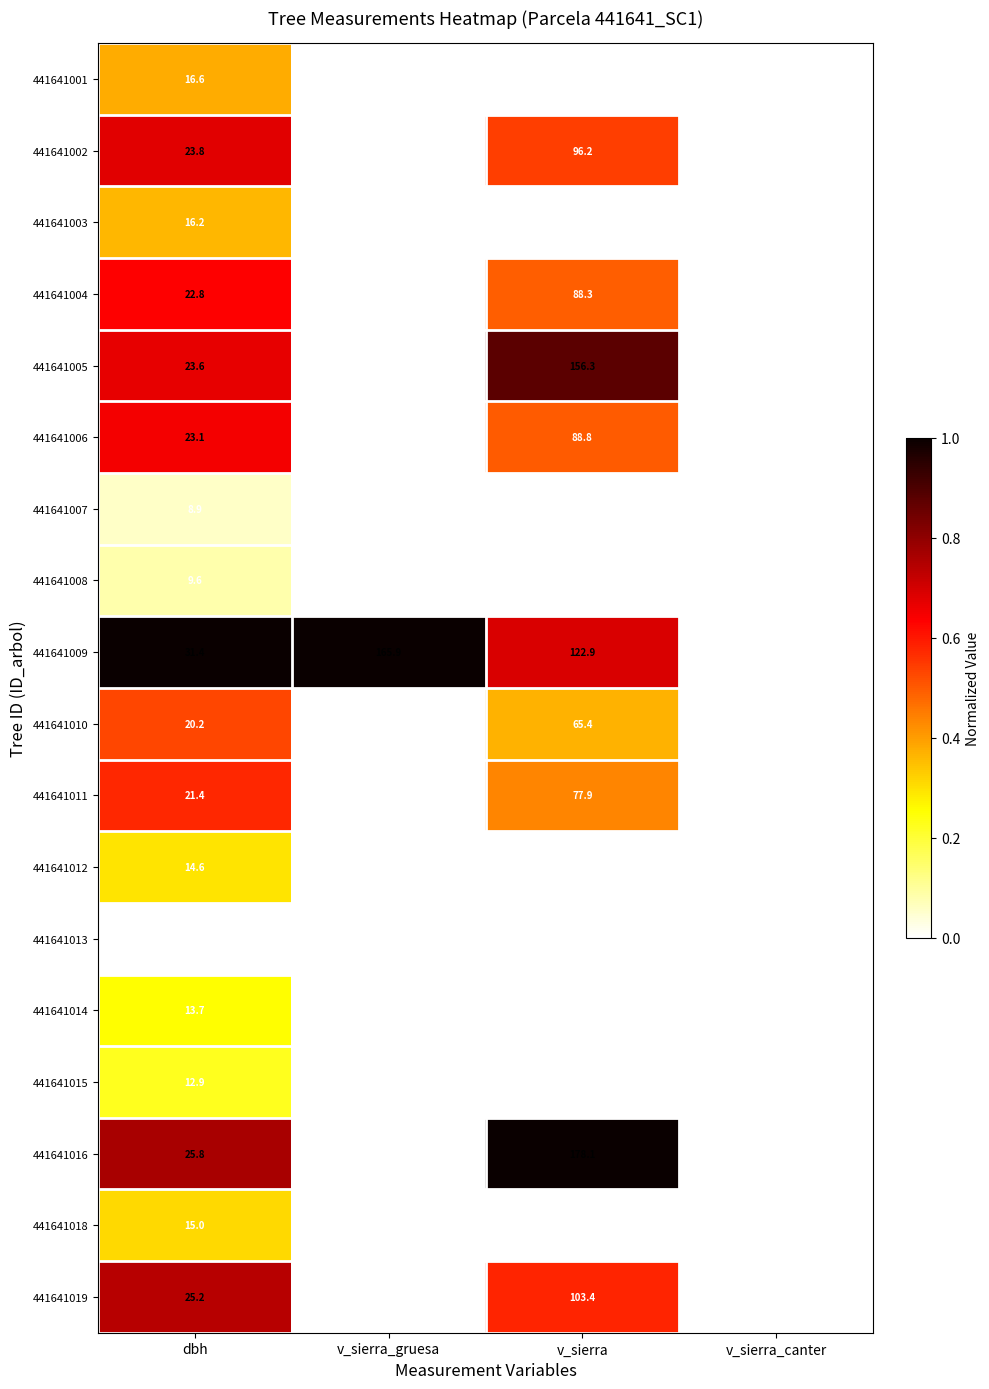

Which label corresponds to the largest value in the chart?

v_sierra